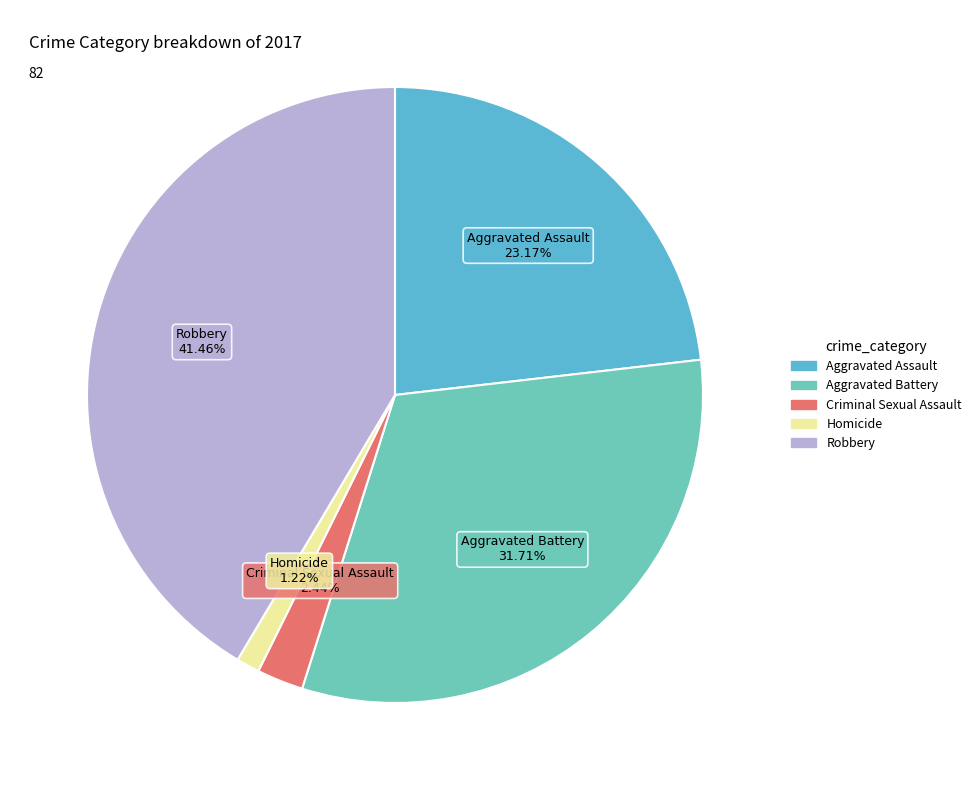

To the nearest percent, what is the average slice percentage?

20%